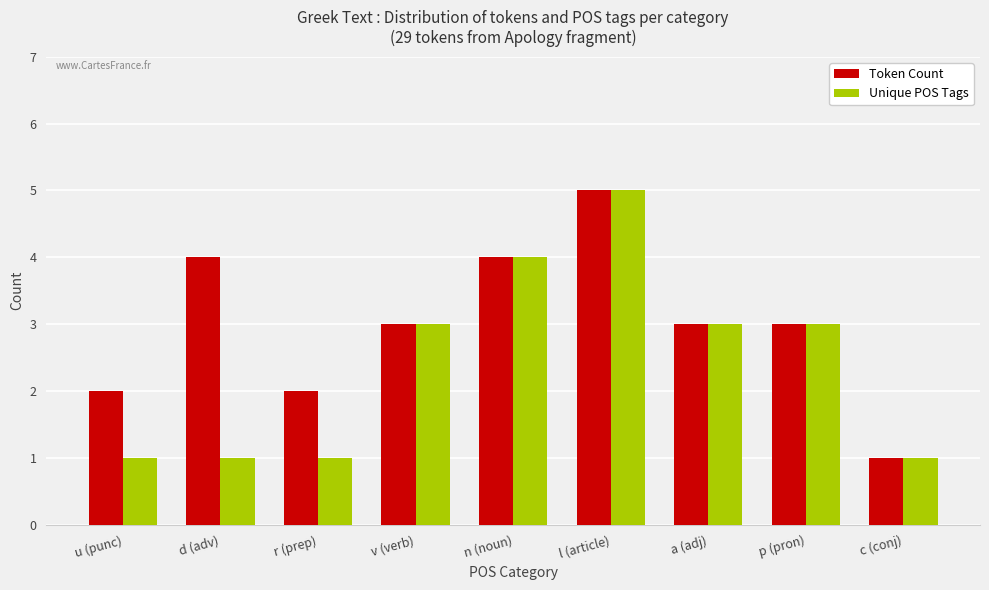

What is the sum of all Token Count values?

27